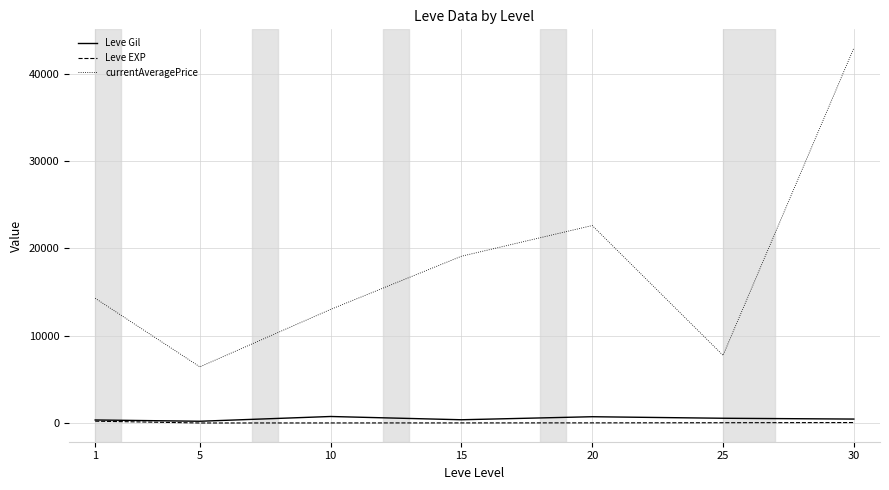

True or false: currentAveragePrice and Leve EXP intersect in this chart.

False